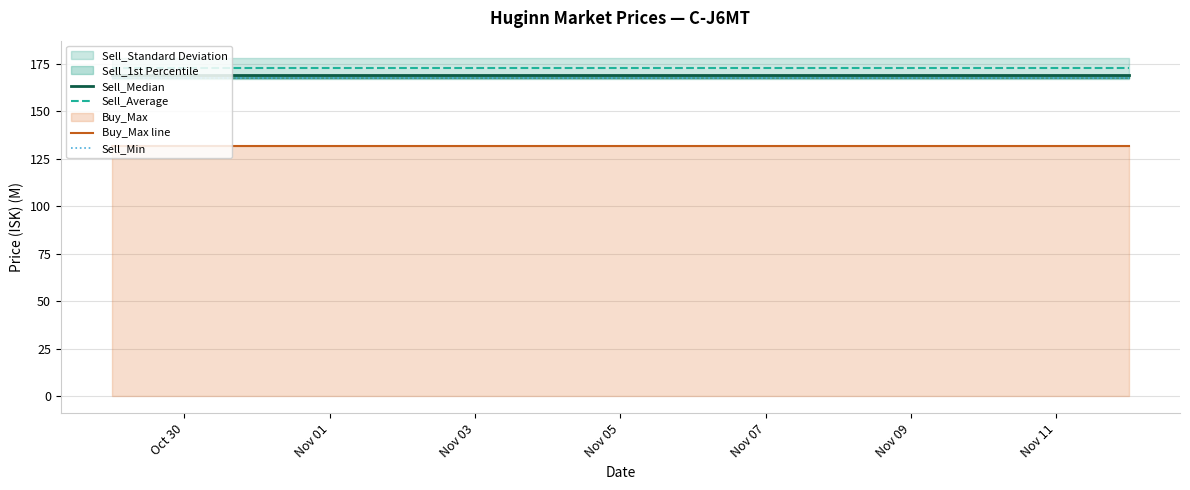

What is the lowest value of the Sell_Min series?

167.4